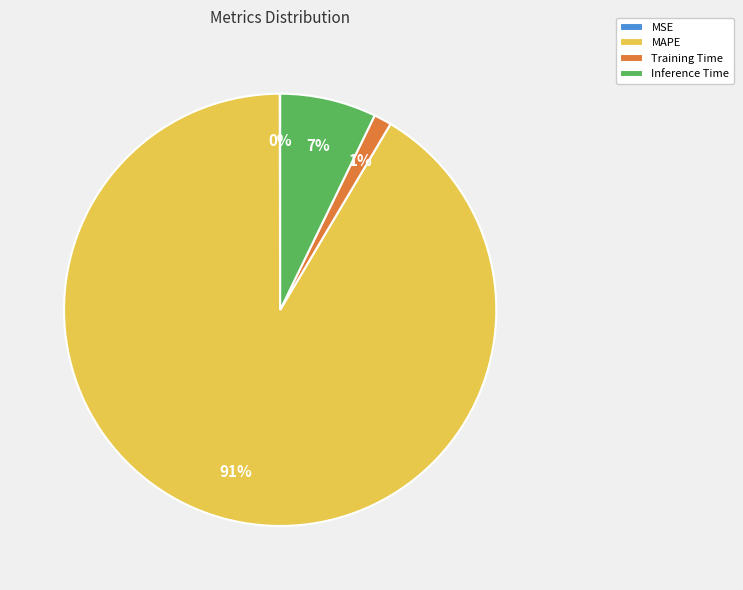

Is there a majority slice in this chart?

Yes